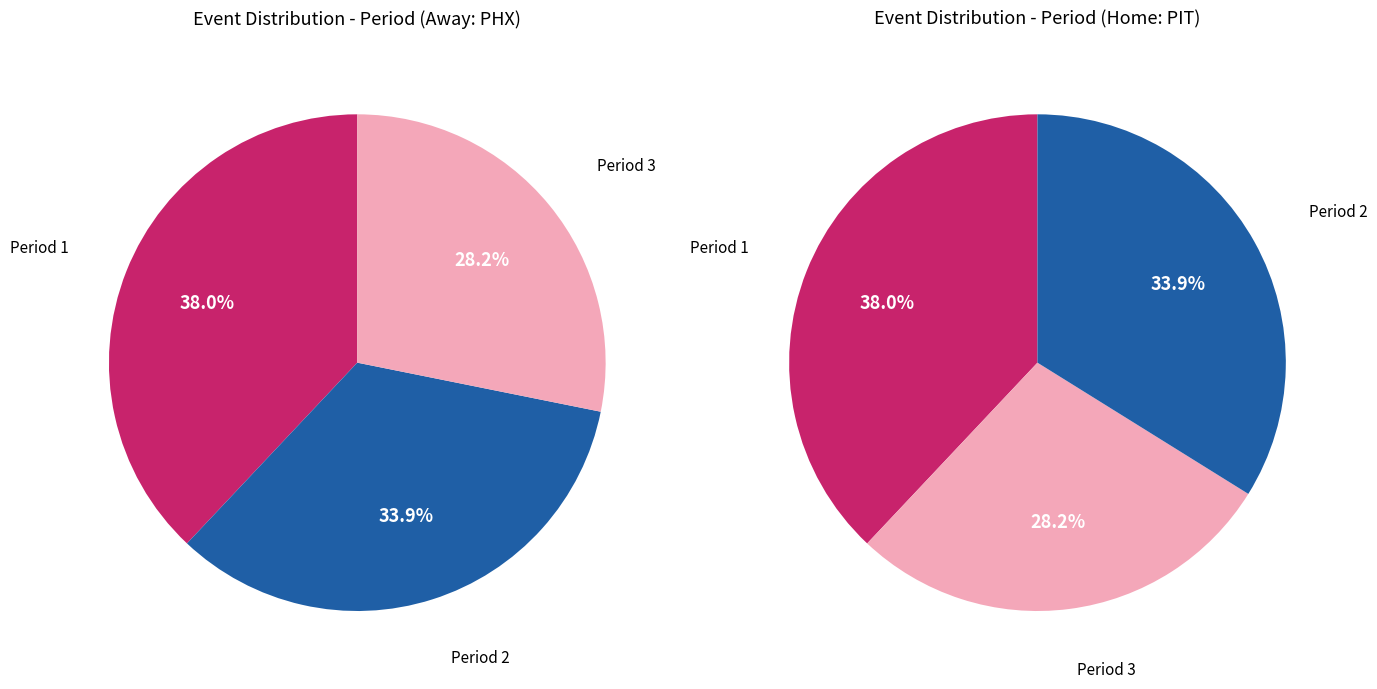

To the nearest percent, what portion does Period 3 represent?

28%